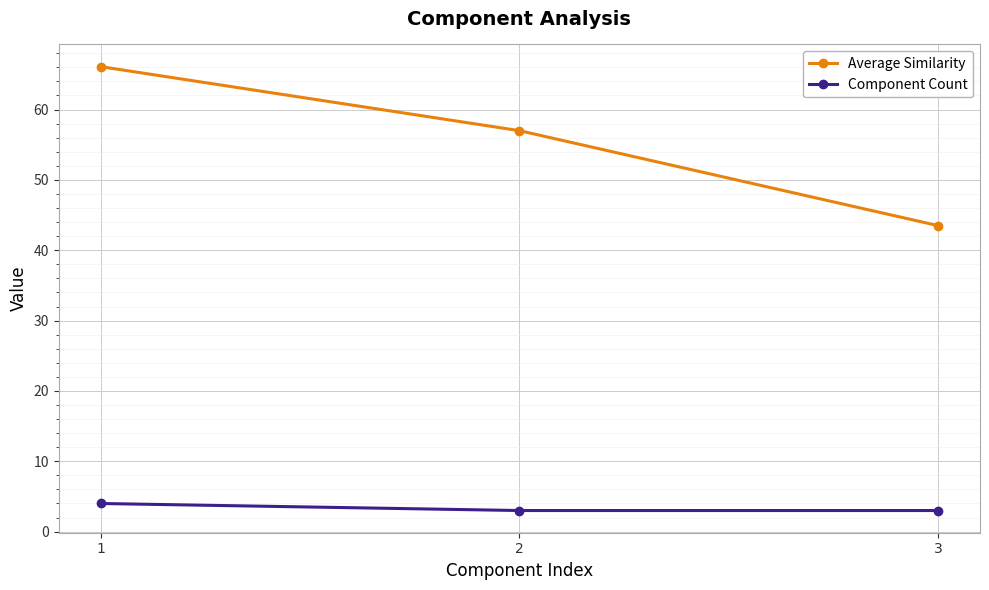

At 3, list the series in order from largest to smallest.

Average Similarity, Component Count